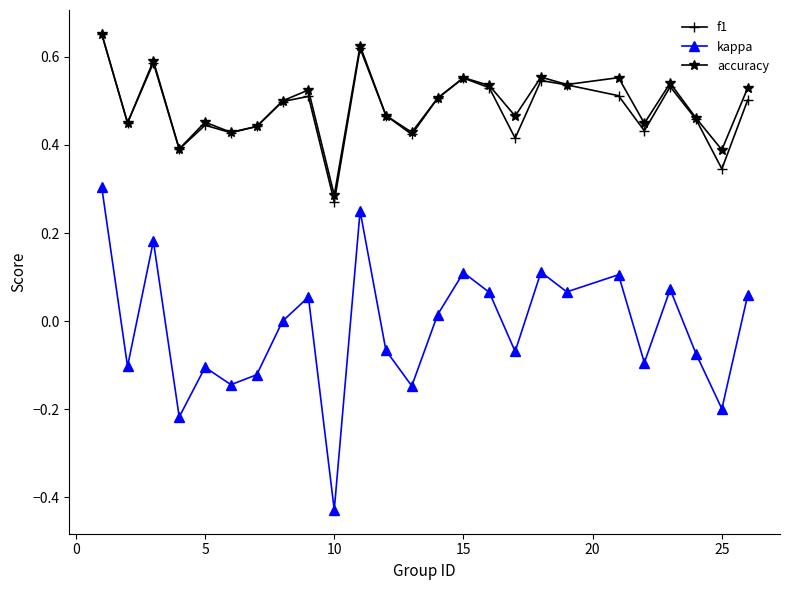

True or false: accuracy and kappa intersect in this chart.

False